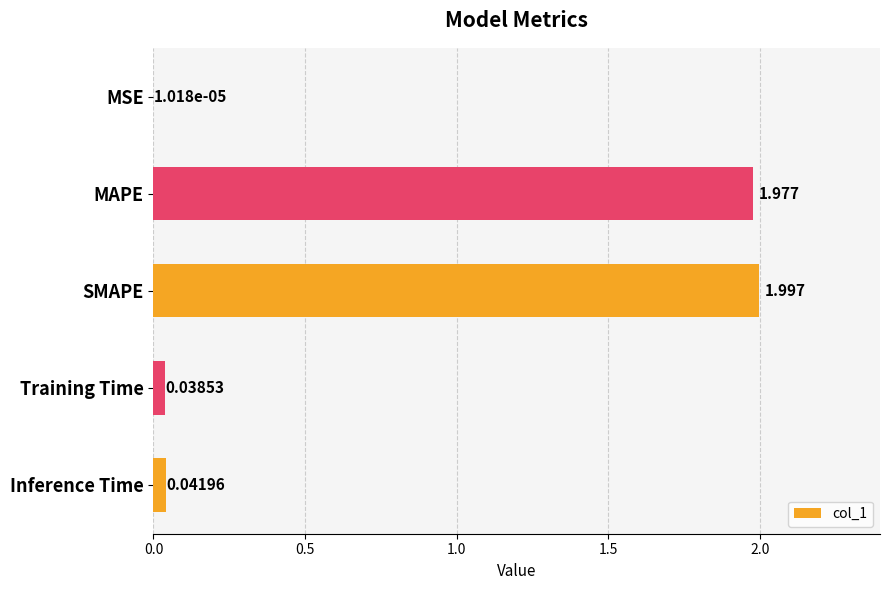

At which category does the chart reach its peak across all series?

SMAPE